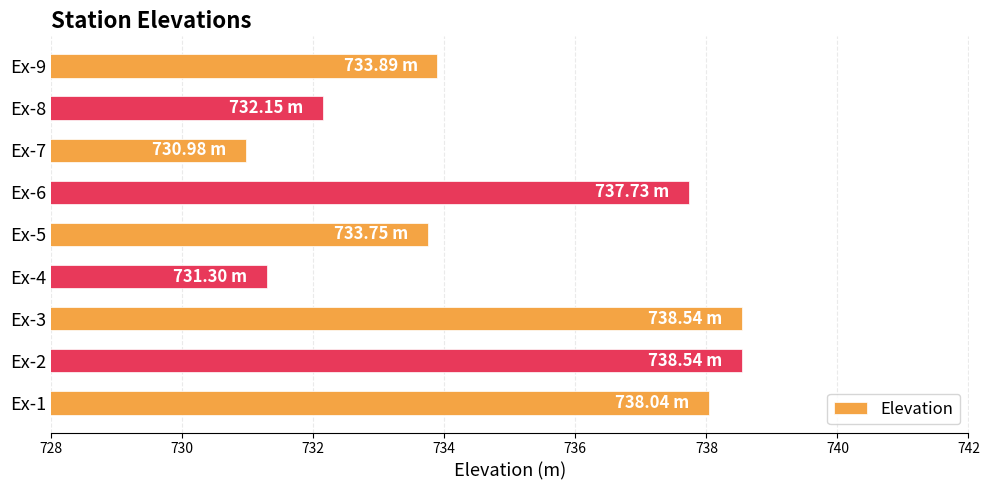

Count the number of values greater than 733.

6